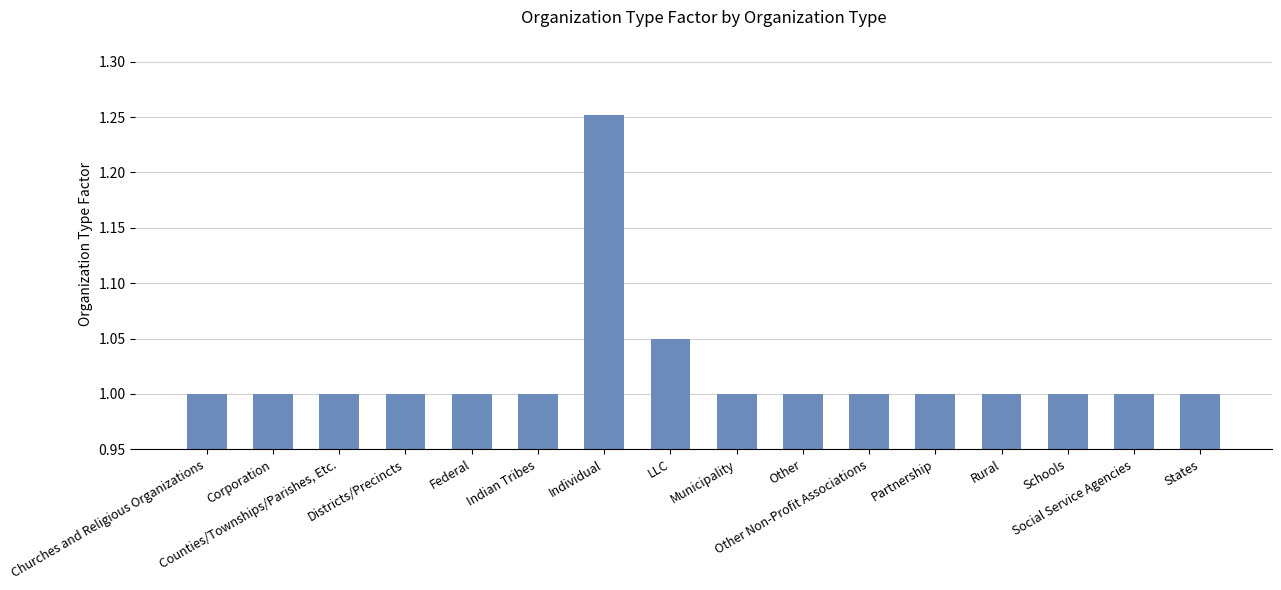

How many bars are there in total?

16